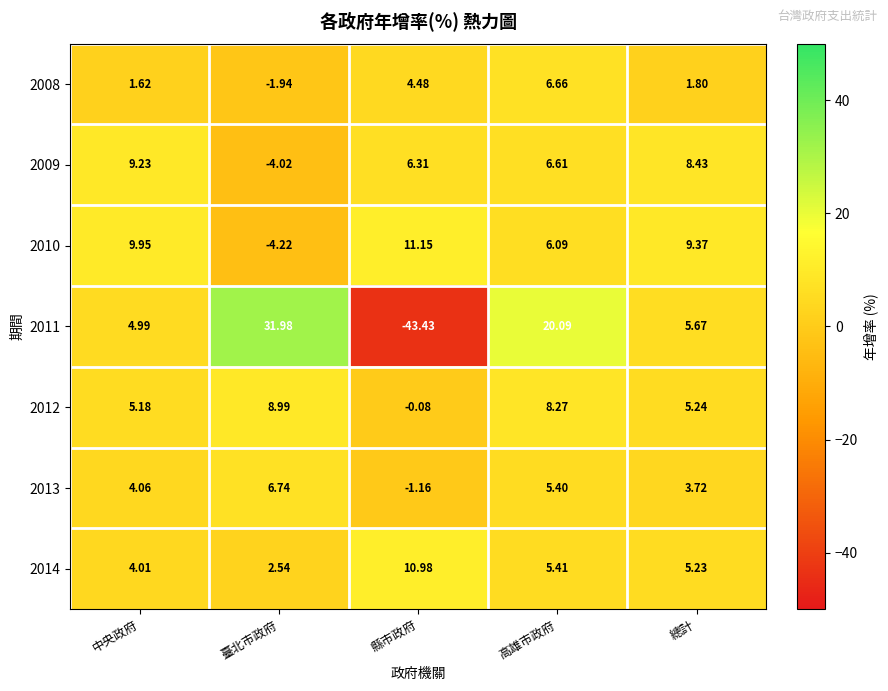

At which category is the sum across all series the highest?

高雄市政府